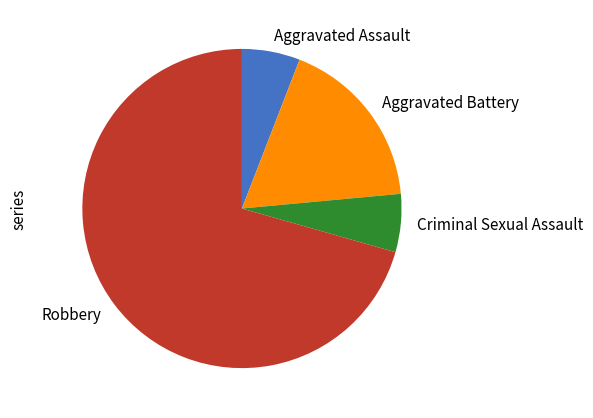

Is it true that Criminal Sexual Assault is 20% of the pie?

False